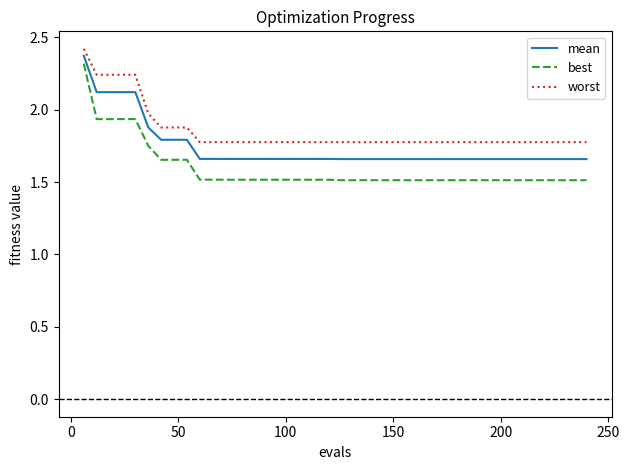

Does the chart display data point markers on the line(s)?

No